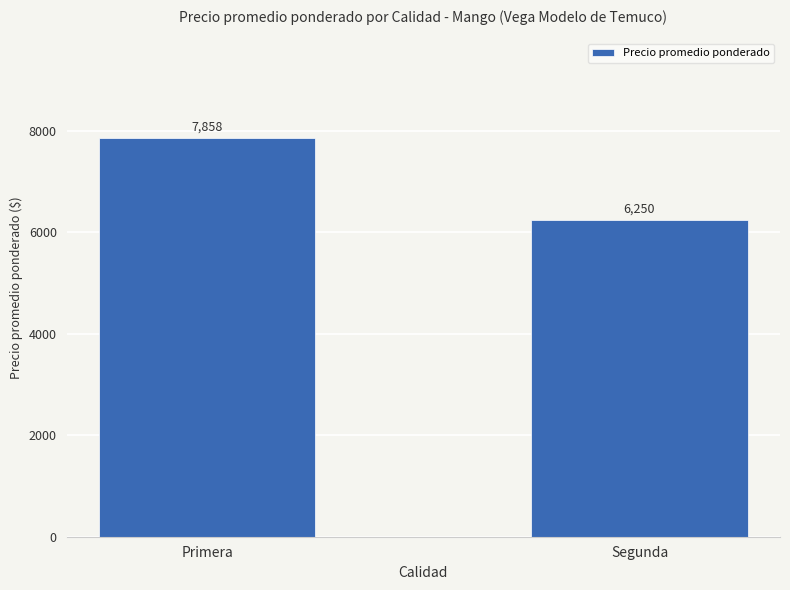

True or false: the data shows 7858 at Primera.

True